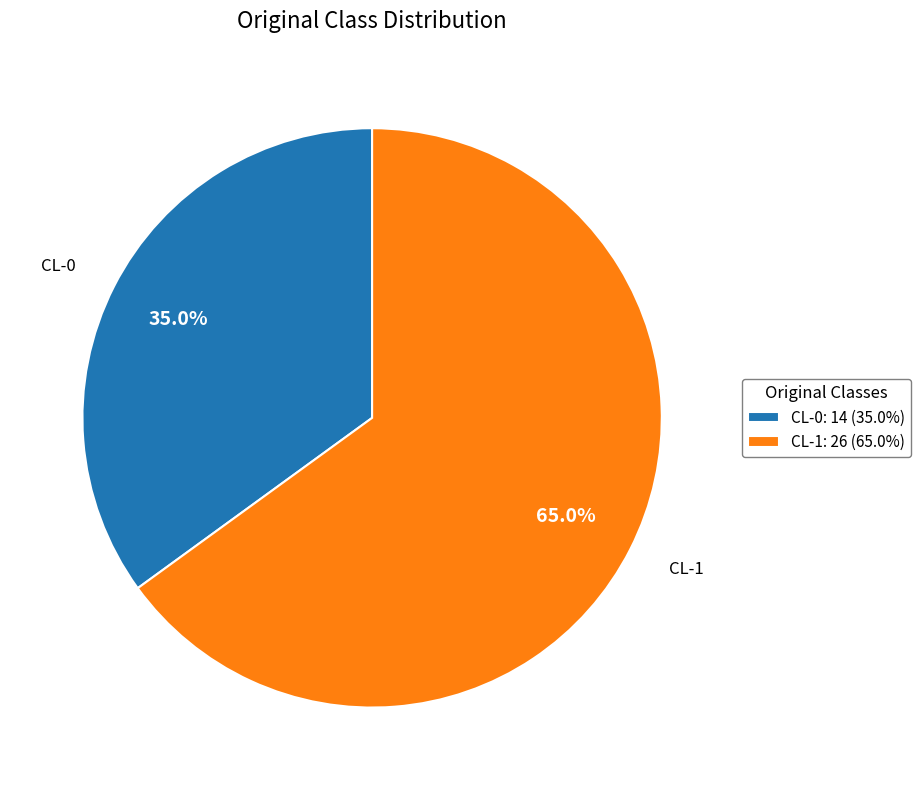

Rank the categories by value from highest to lowest.

CL-1, CL-0